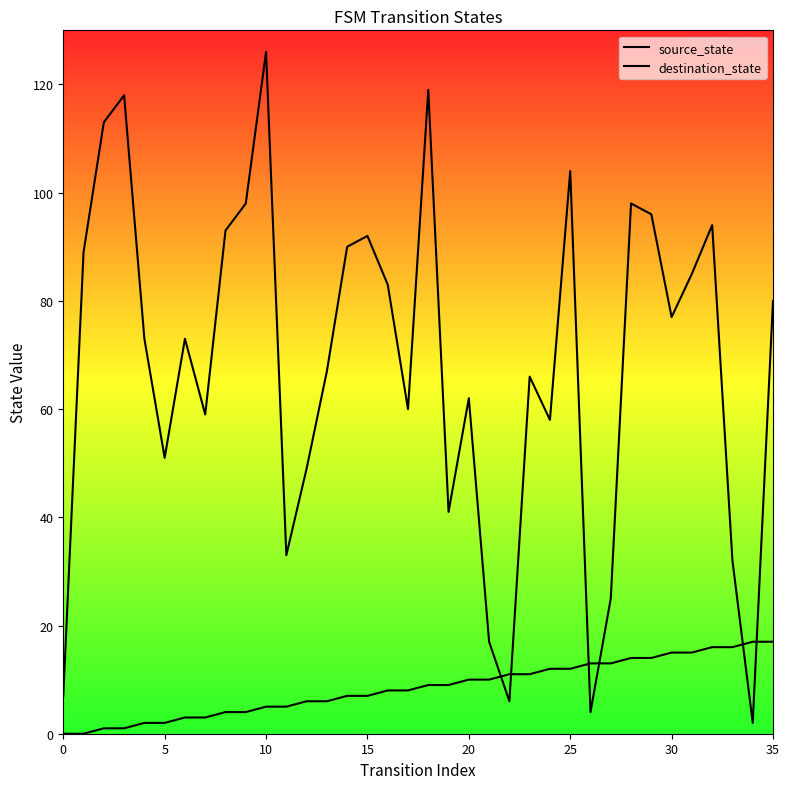

Which series has the largest total across all categories?

destination_state